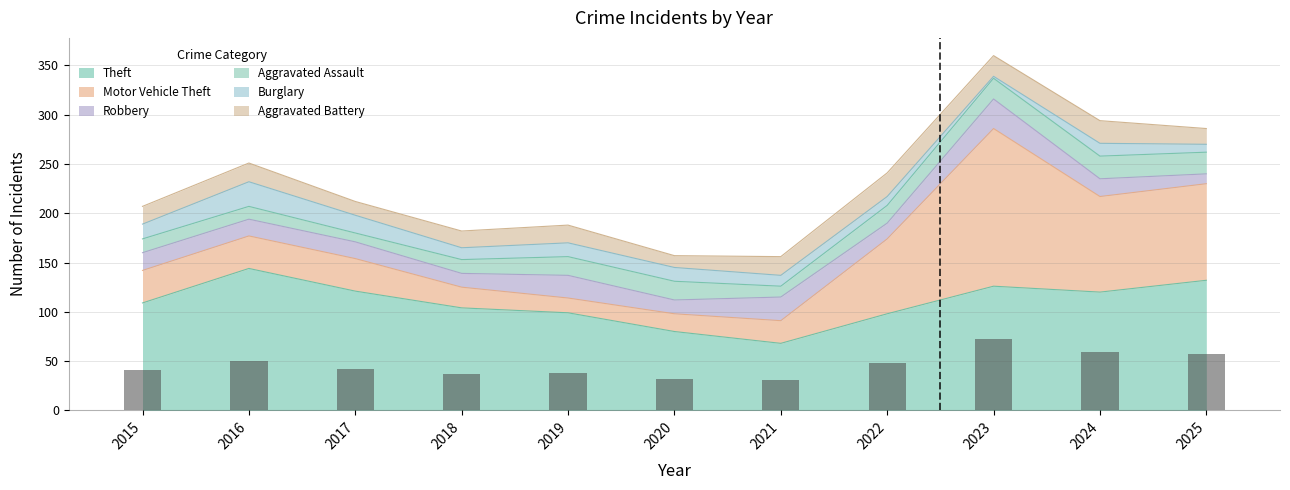

What is the sum of the values at 2018 and 2025?

93.6